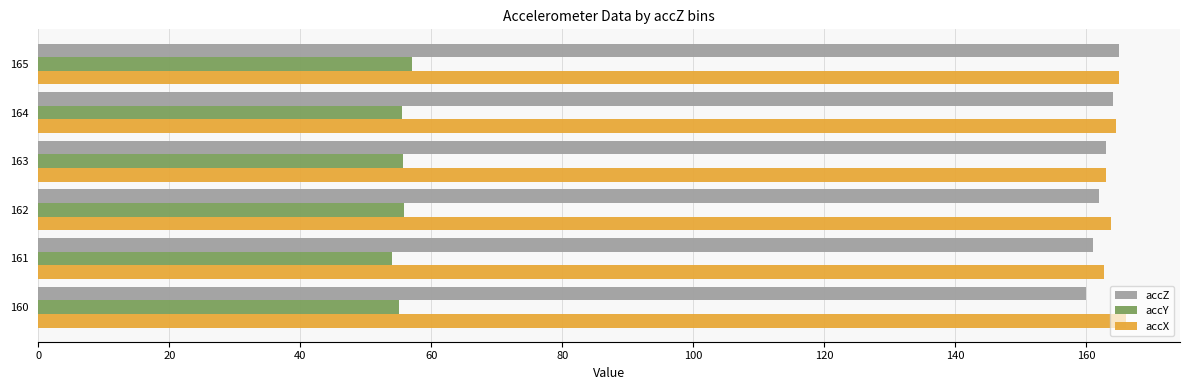

What is the minimum value shown in the chart?

54.0